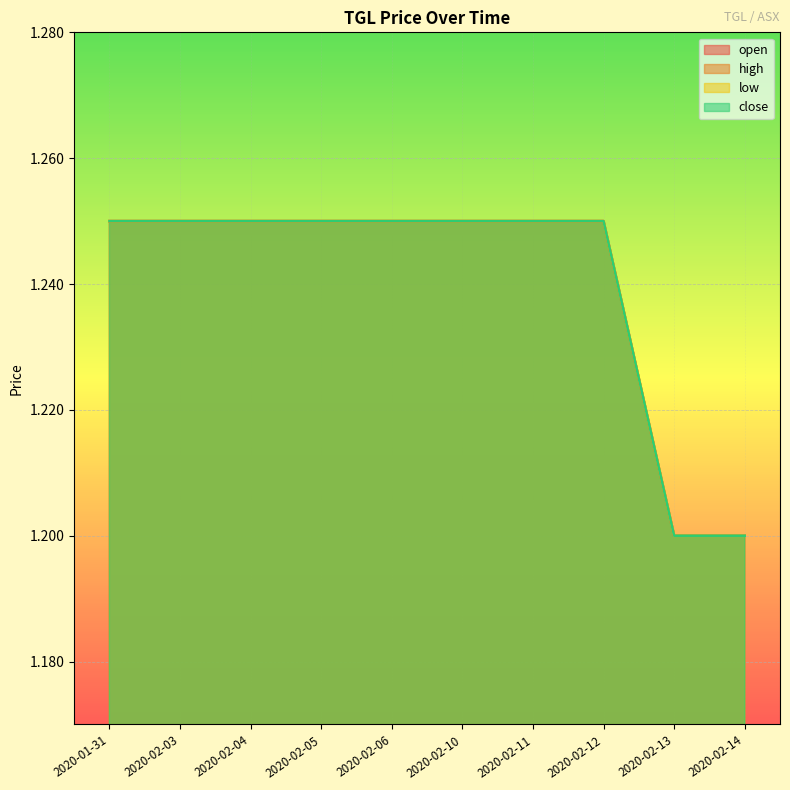

How many low values are between 1 and 2?

10